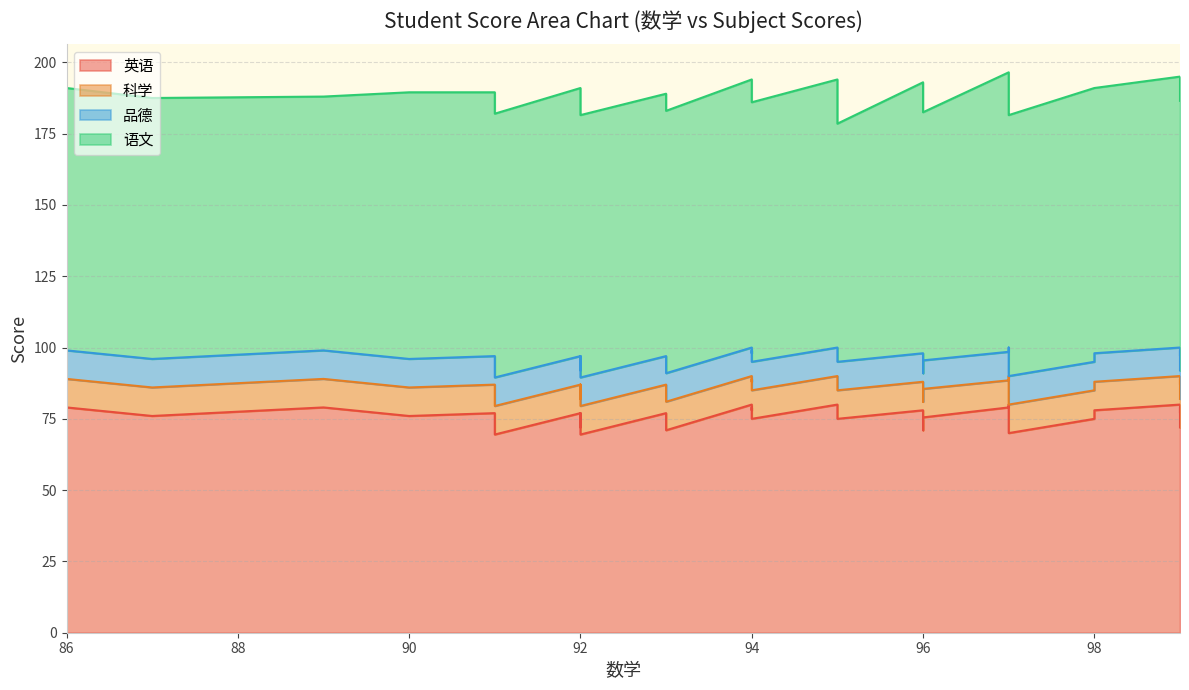

True or false: 品德 and 语文 cross at least once.

False